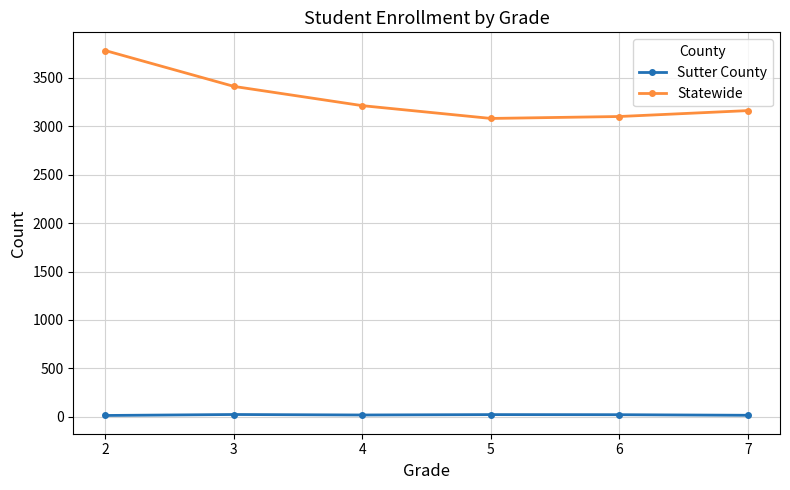

At which label does Sutter County first exceed 21?

3